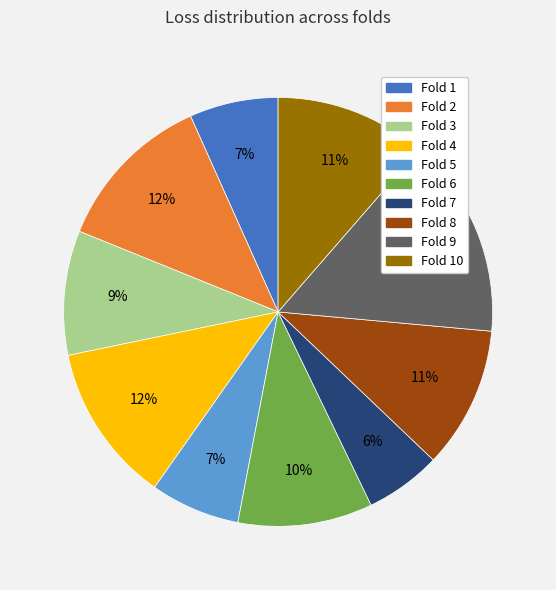

To the nearest percent, what is the average slice percentage?

10%